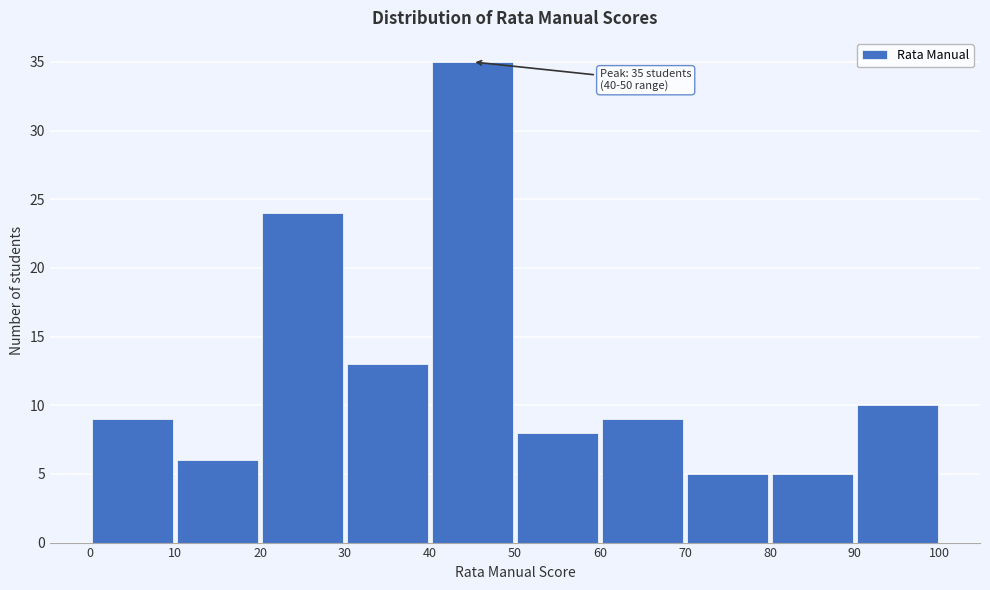

Over which range of the x-axis is the bar tallest?

40 to 50